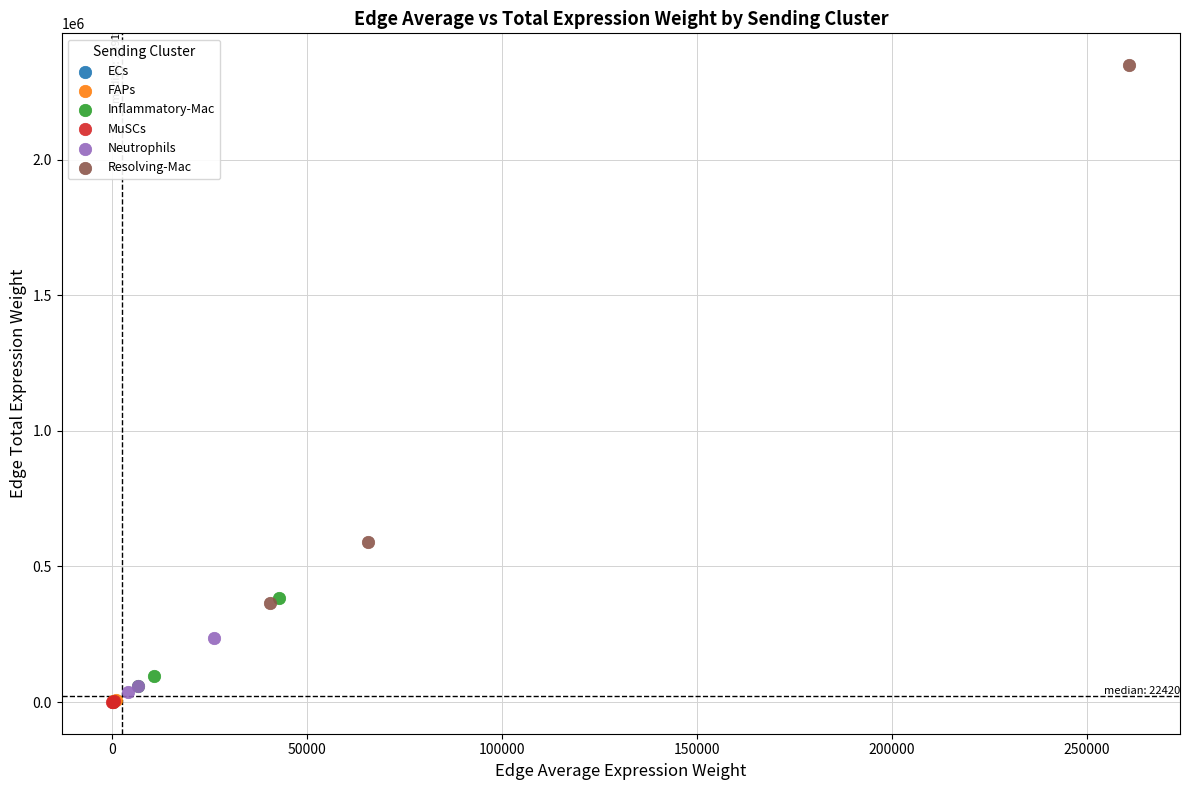

Which series contains the highest Y value?

Resolving-Mac